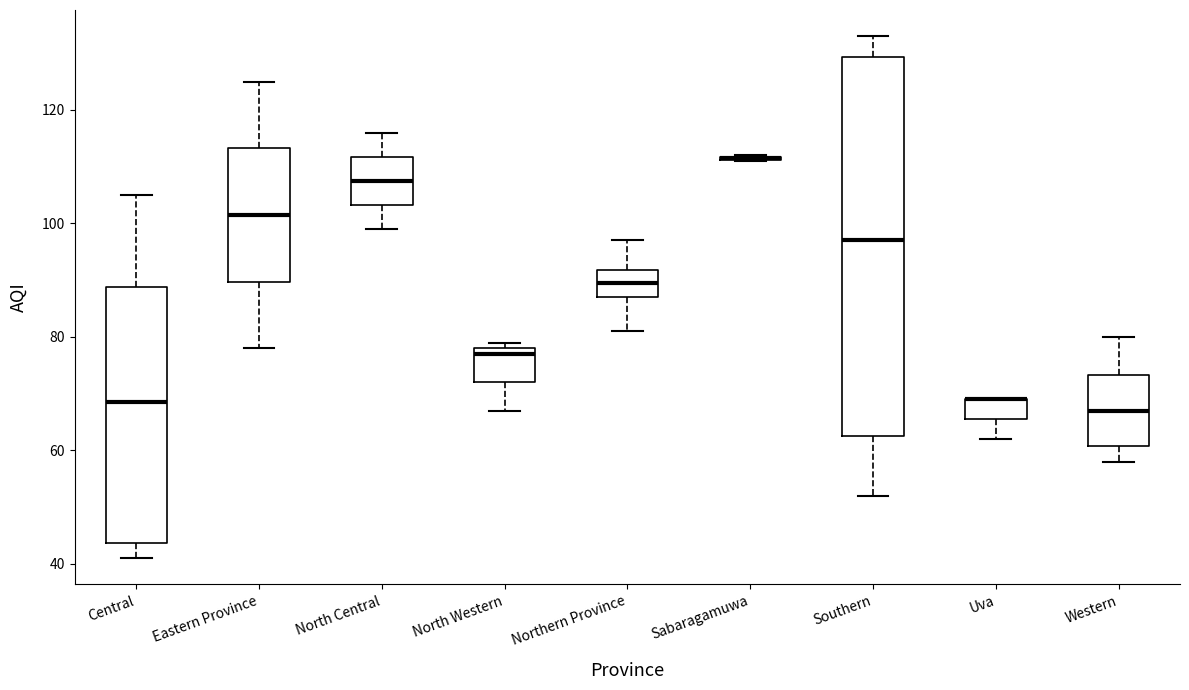

Reading left to right, transcribe this box plot: for each box, give where its median line is, the range the box spans, and where its two whiskers end, as read against the y-axis. The values are not printed on the chart, so give them approximately, as read against the axis.

Central: median 68, box 44 to 88, whiskers 42 to 106
Eastern Province: median 102, box 90 to 114, whiskers 78 to 126
North Central: median 108, box 104 to 112, whiskers 100 to 116
North Western: median 78 (just below the box's upper edge), box 72 to 78, whiskers 68 to 80
Northern Province: median 90, box 88 to 92, whiskers 82 to 98
Sabaragamuwa: box collapsed to a line at 112, whiskers 112 to 112
Southern: median 98, box 62 to 130, whiskers 52 to 134
Uva: median 70 (drawn on the box's upper edge), box 66 to 70, whiskers 62 to 70
Western: median 68, box 60 to 74, whiskers 58 to 80